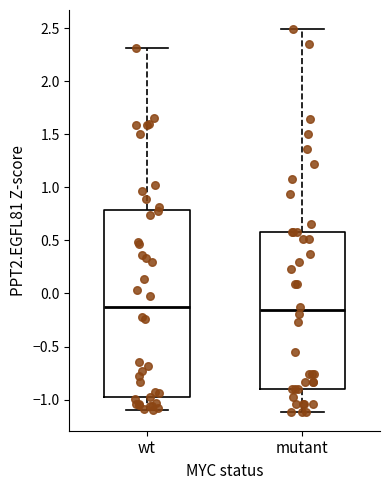

Reading left to right, transcribe this box plot: for each box, give where its median line is, the range the box spans, and where its two whiskers end, as read against the y-axis. The values are not printed on the chart, so give them approximately, as read against the axis.

wt: median -0.10, box -1.00 to 0.80, whiskers -1.10 to 2.30
mutant: median -0.15, box -0.90 to 0.60, whiskers -1.10 to 2.50